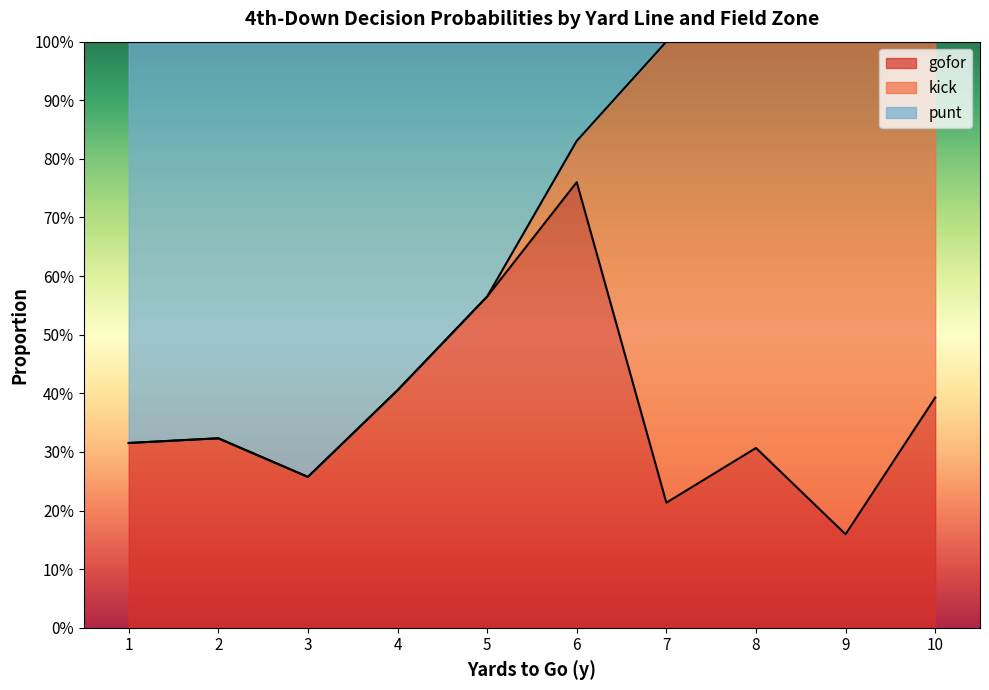

Does the chart display data point markers on the line(s)?

No